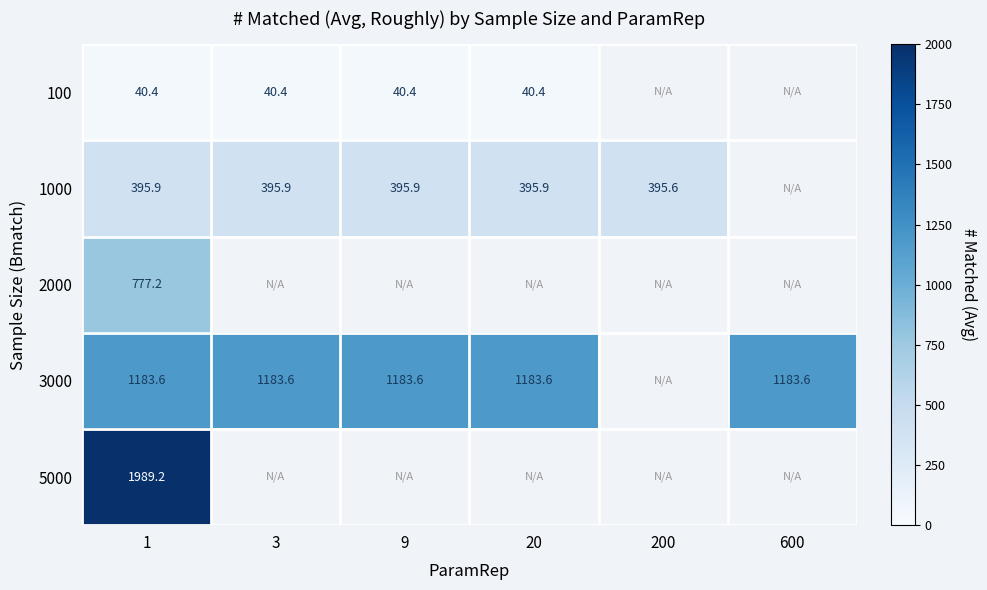

What is the spread (max minus min) of values at 9?

1143.2